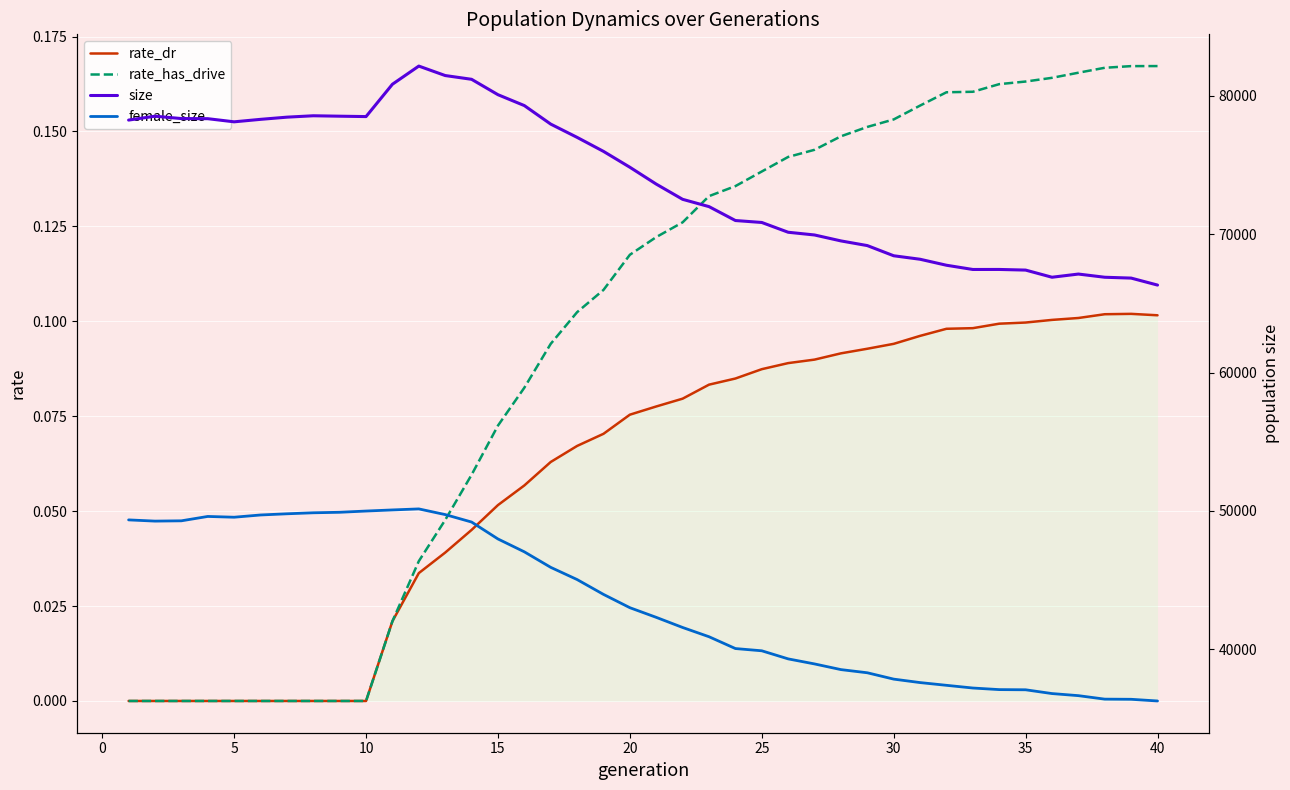

What are all the series names shown in the legend?

rate_dr, rate_has_drive, size, female_size